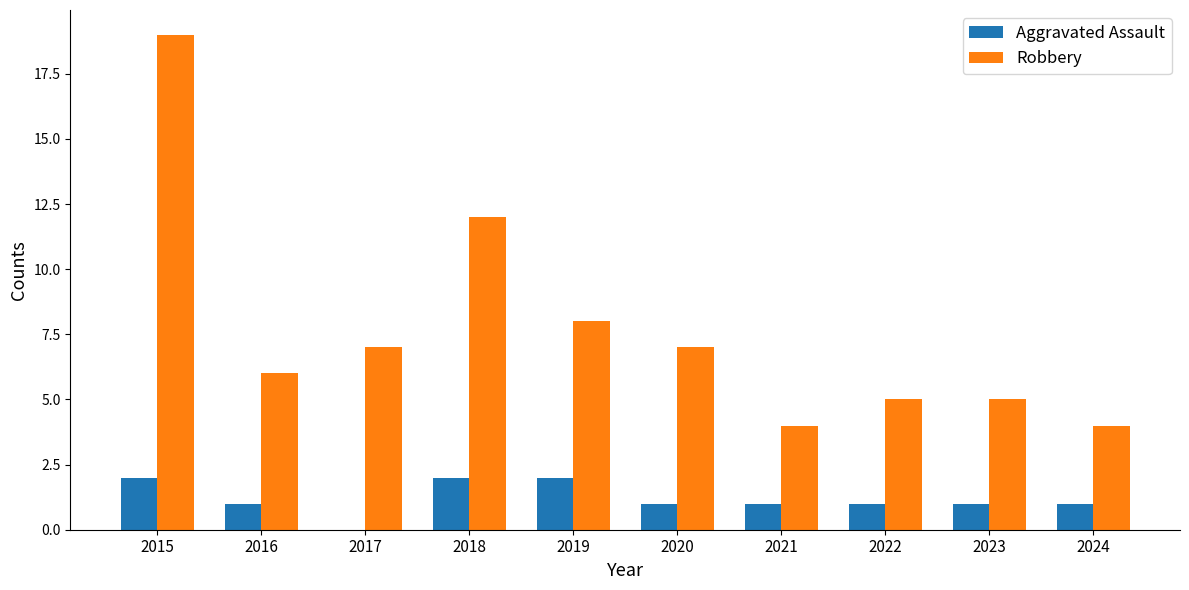

How many groups of bars are there?

10